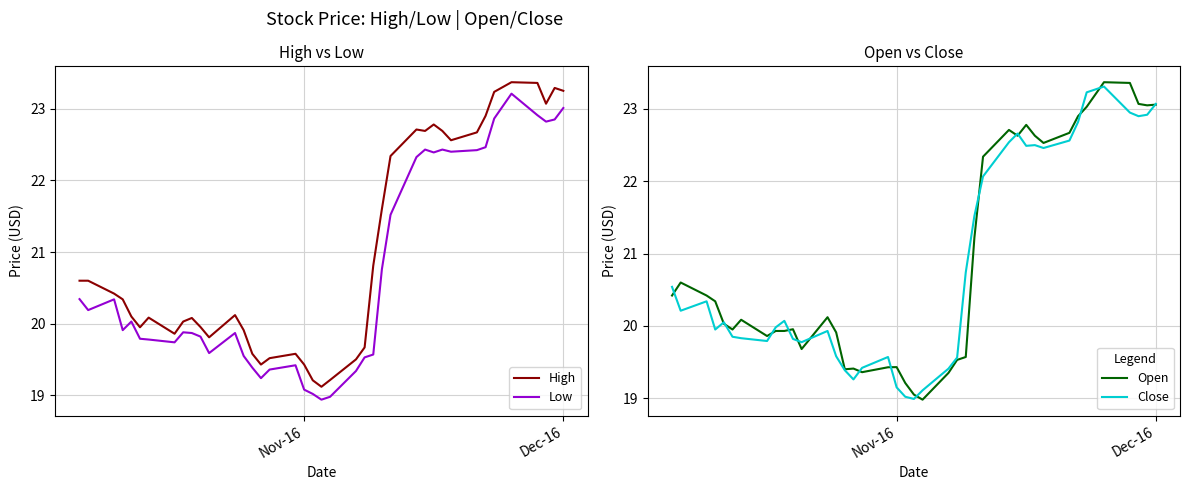

What are all the series names shown in the legend?

High, Low, Open, Close